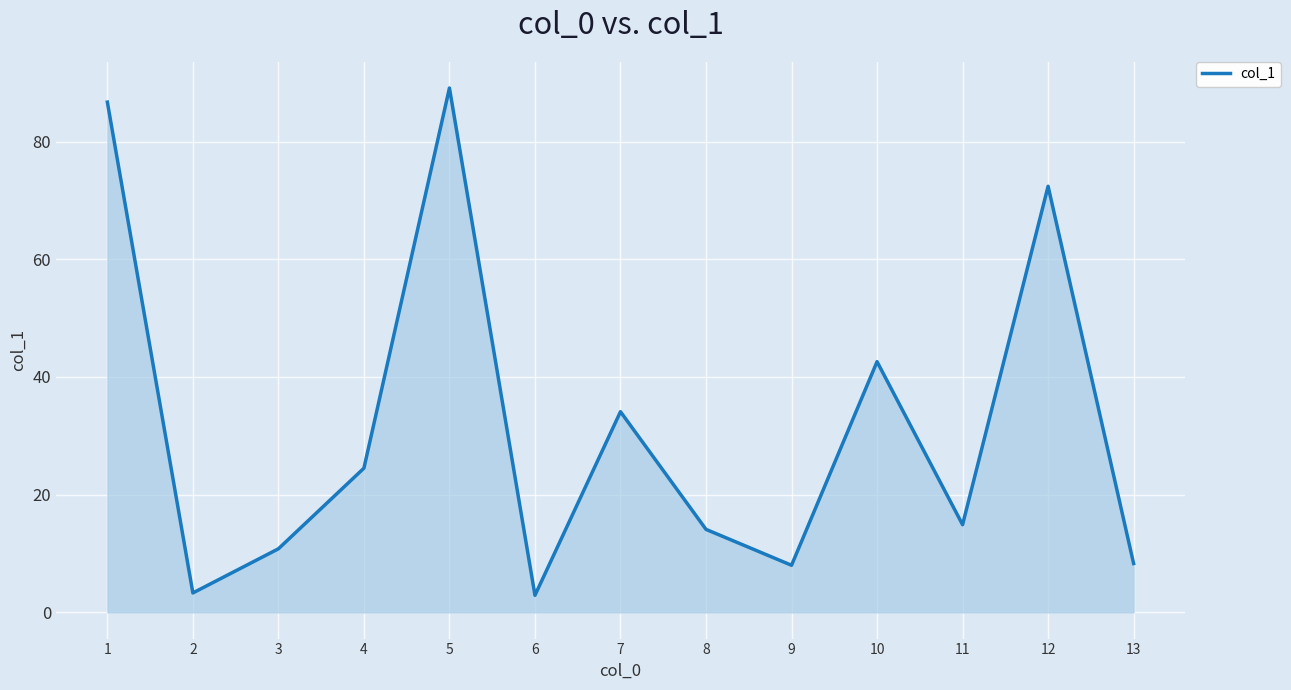

What is the change in value from 5 to 7?

-55.0